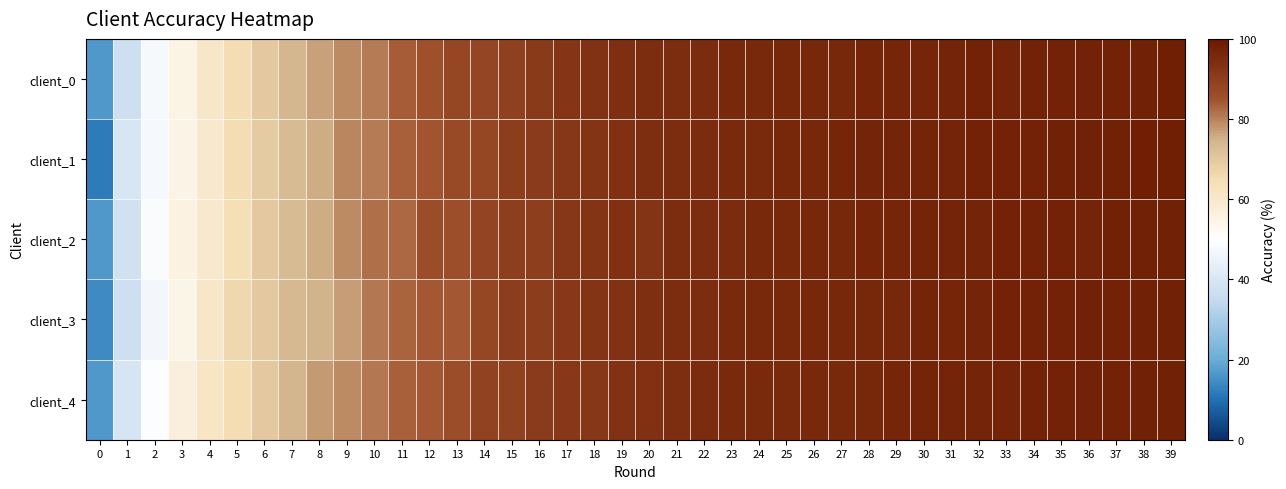

Which has a higher value, 33 or 21?

33